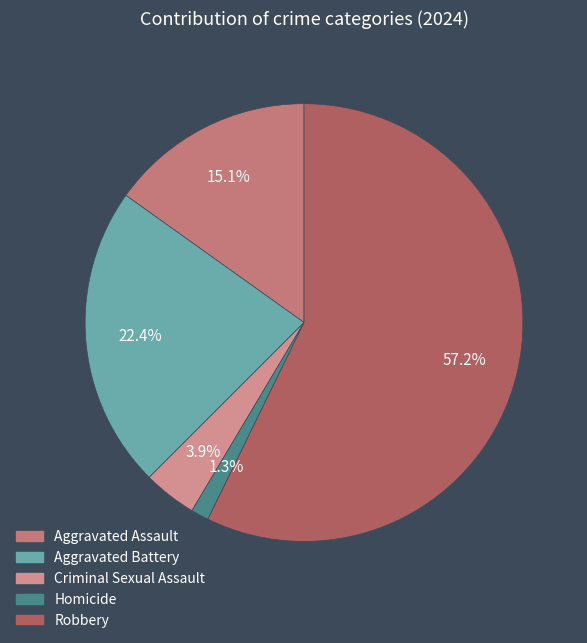

Which slice is the largest?

Robbery